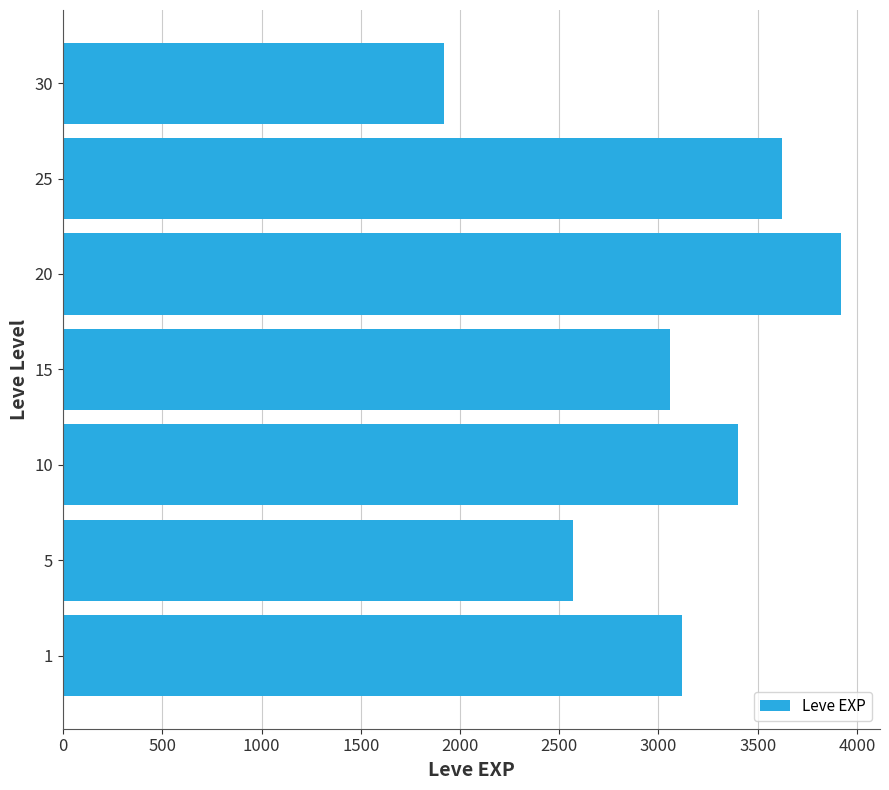

Approximately how many times larger is the value at 5 compared to 15?

0.8